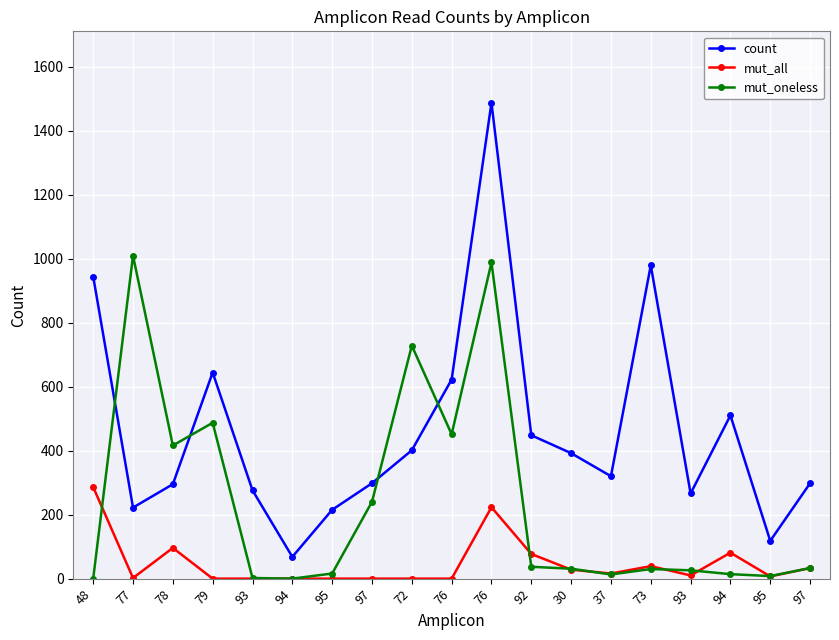

What are all the series names shown in the legend?

count, mut_all, mut_oneless